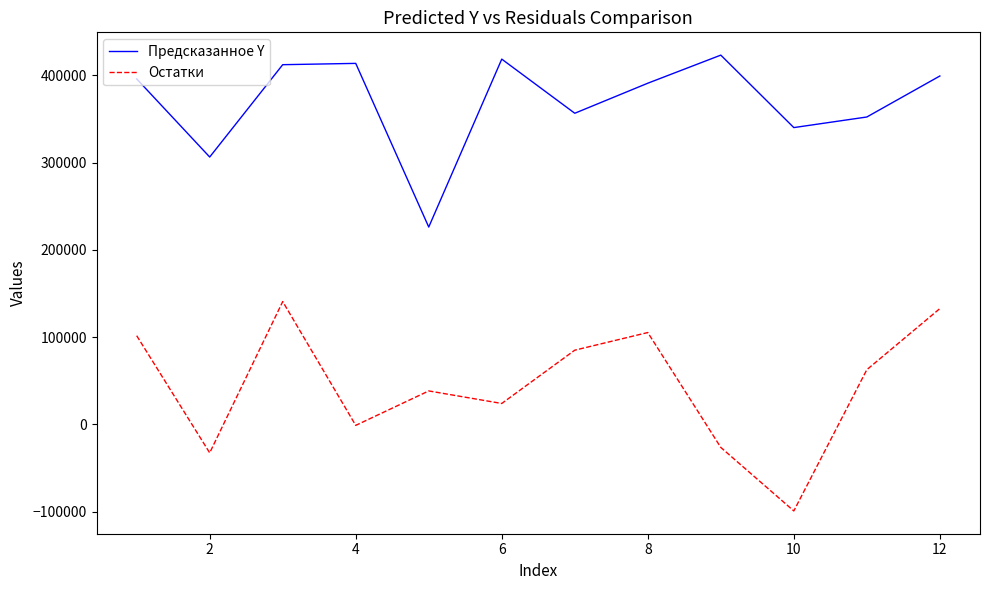

What is the difference between the maximum and minimum values in the Остатки series?

239987.4